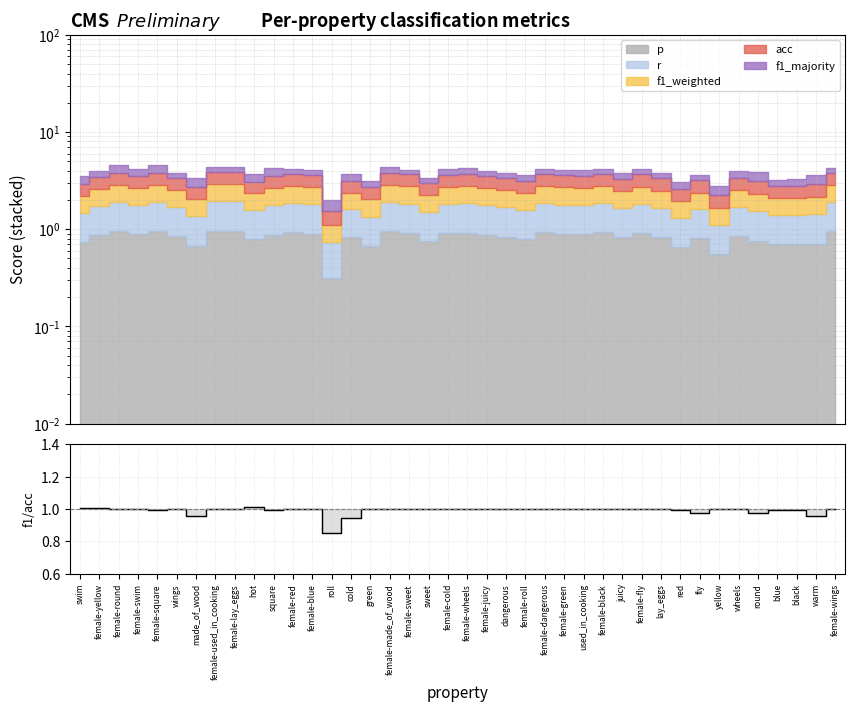

Does the chart display data point markers on the line(s)?

No